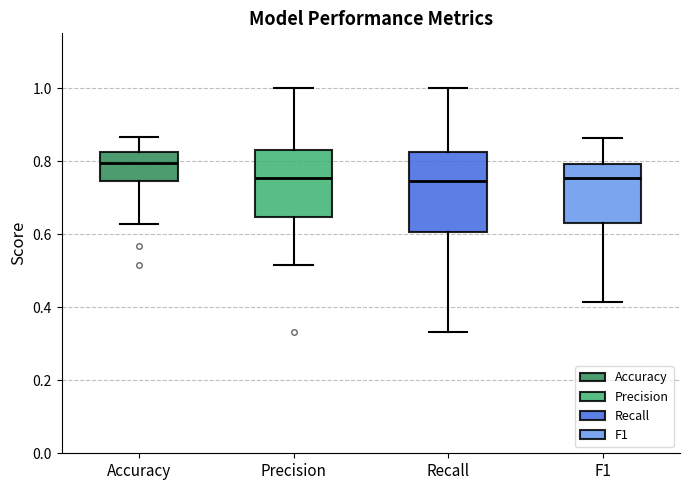

Reading left to right, read every box against the y-axis: the position of its median line, the range the box covers, and the ends of its whiskers. The values are not printed on the chart, so give them approximately, as read against the axis.

Accuracy: median 0.80, box 0.74 to 0.82, whiskers 0.62 to 0.86
Precision: median 0.76, box 0.64 to 0.82, whiskers 0.52 to 1.00
Recall: median 0.74, box 0.60 to 0.82, whiskers 0.34 to 1.00
F1: median 0.76, box 0.62 to 0.80, whiskers 0.42 to 0.86